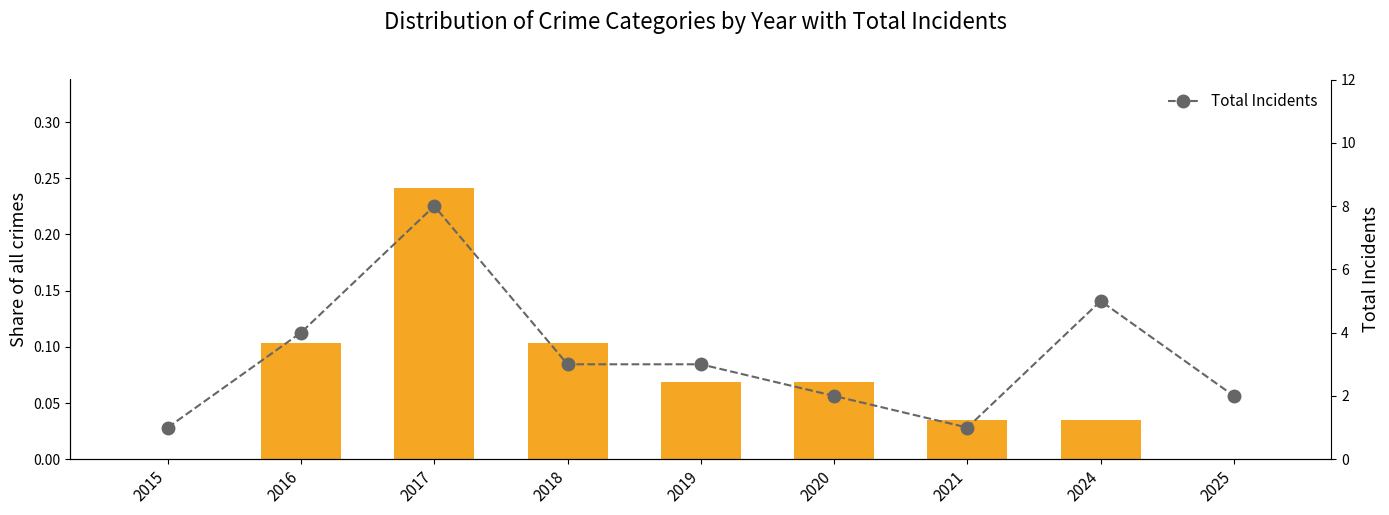

What is the sum of all Theft values?

0.7